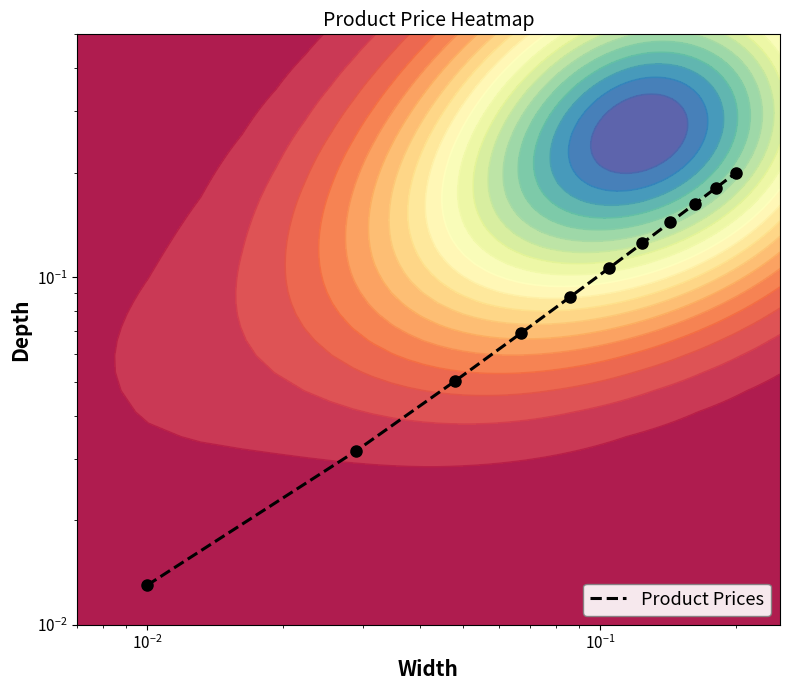

Is it true that the value at $\mathdefault{10^{0}}$ is 0.1?

False